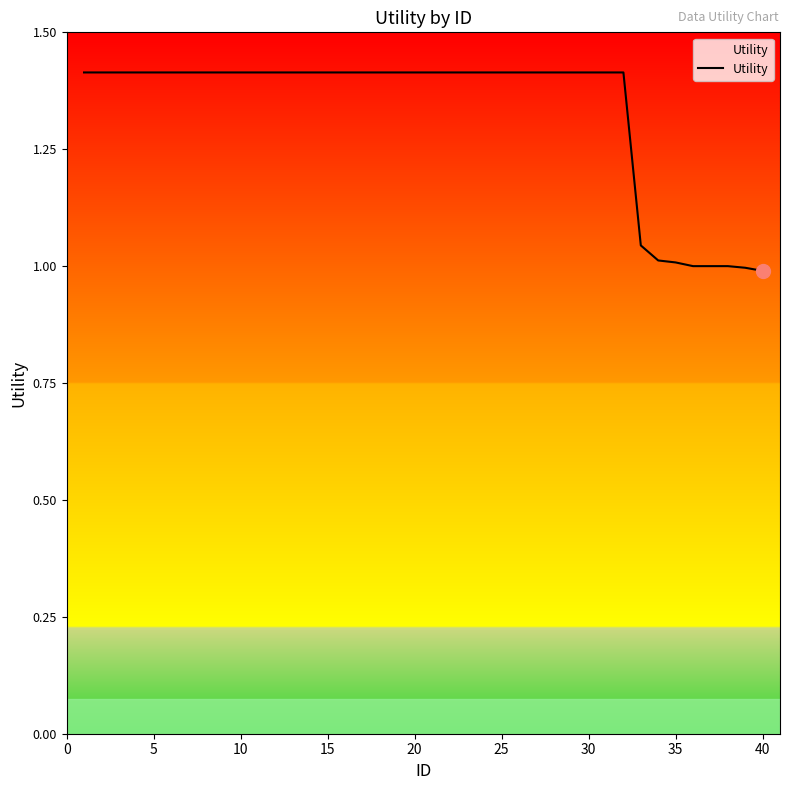

What is the sum of all values?

53.3